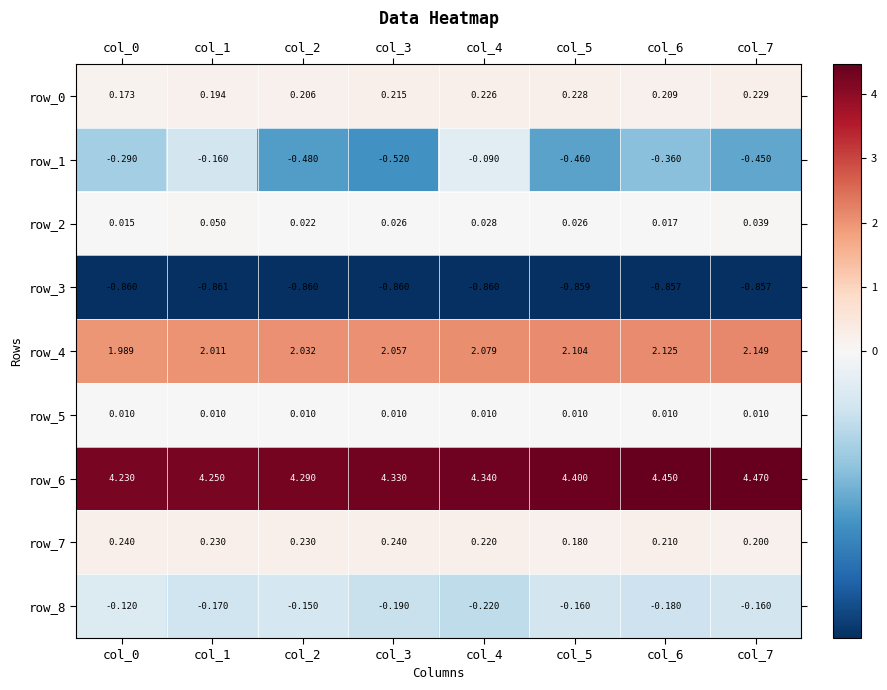

Which series has the widest spread of values?

row_1